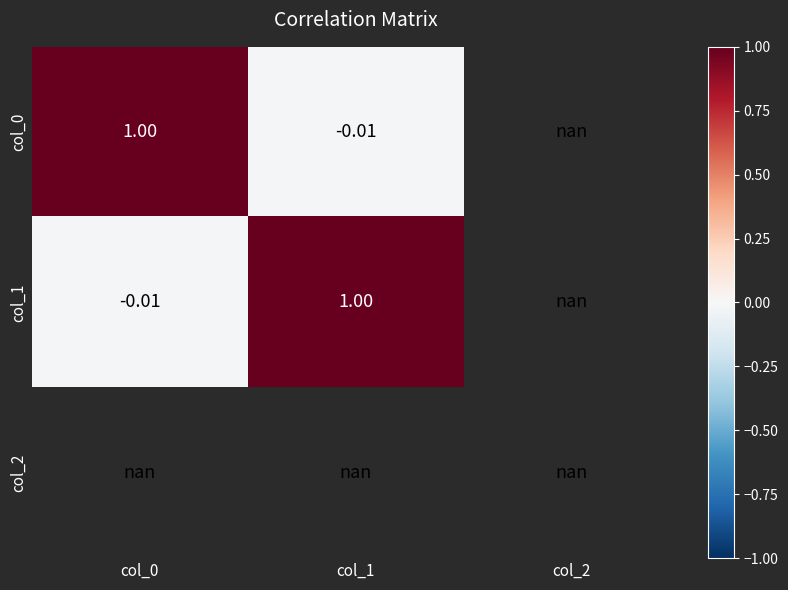

Is the value of col_1 at col_1 greater than the value of col_0 at col_1?

Yes